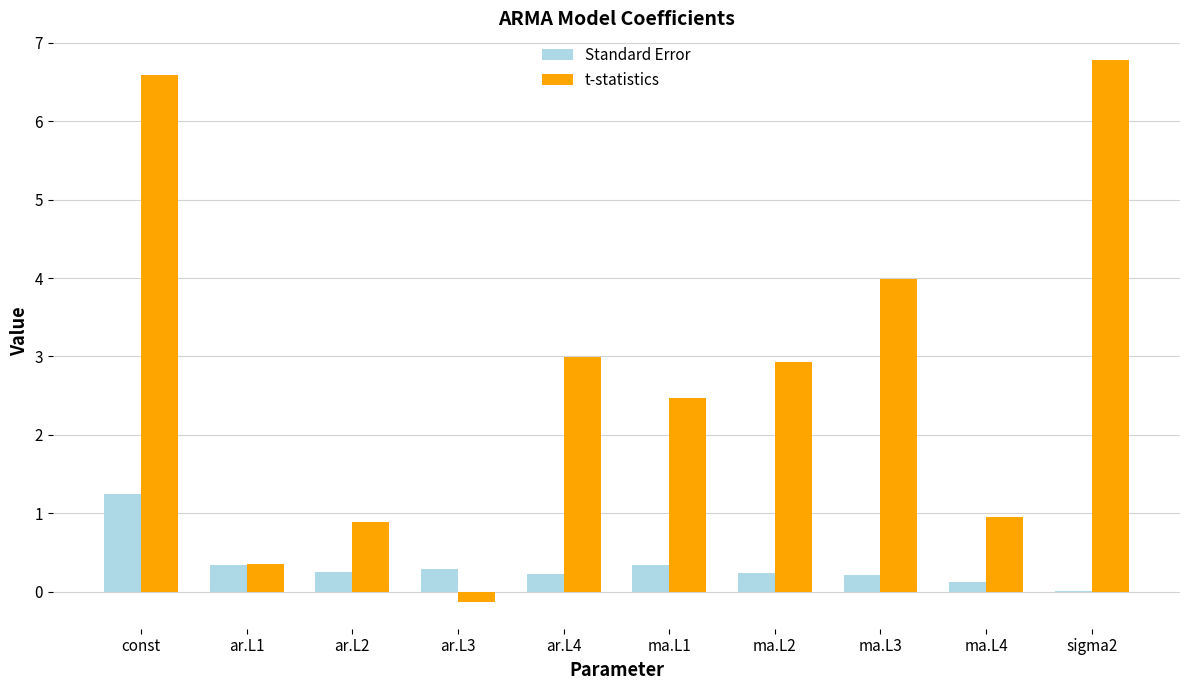

What are all the series names shown in the legend?

Standard Error, t-statistics